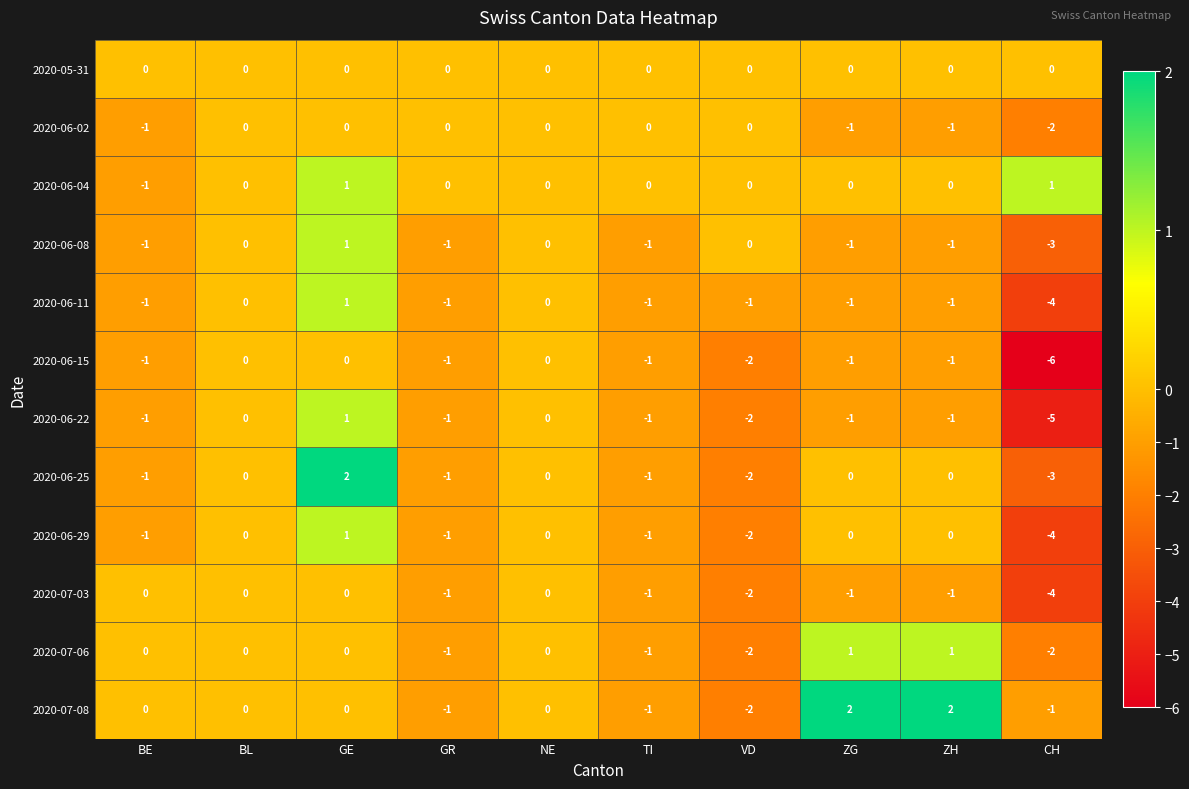

What is the smallest value displayed?

-6